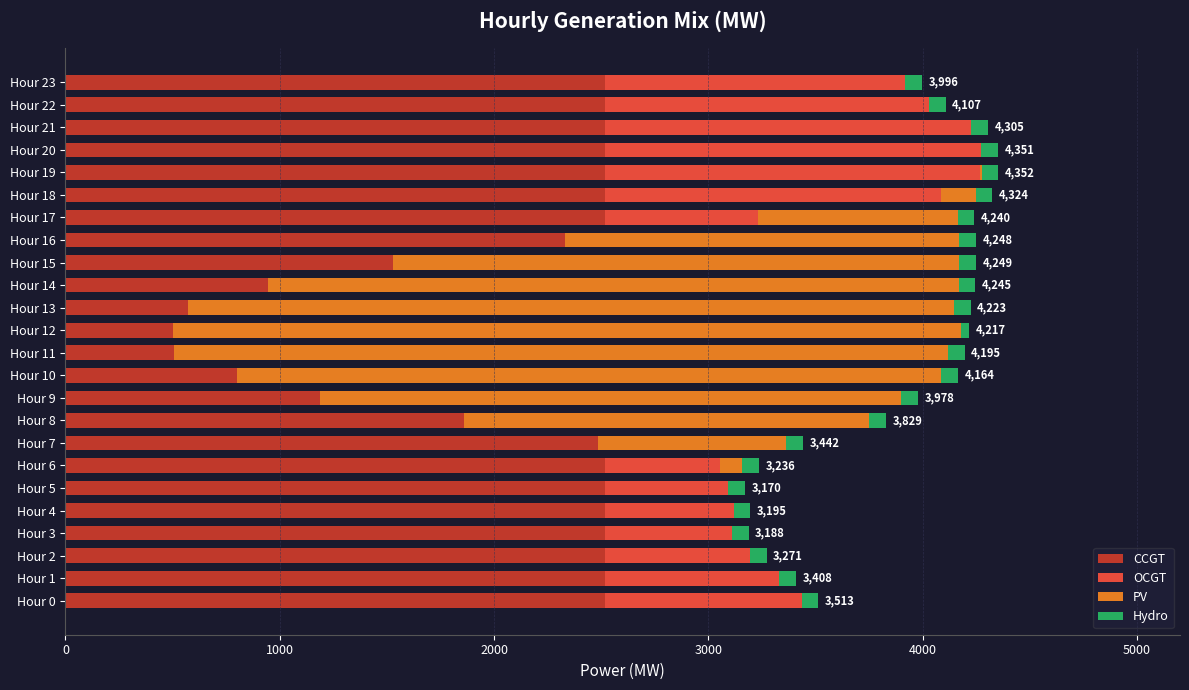

What is the highest value of the CCGT series?

2516